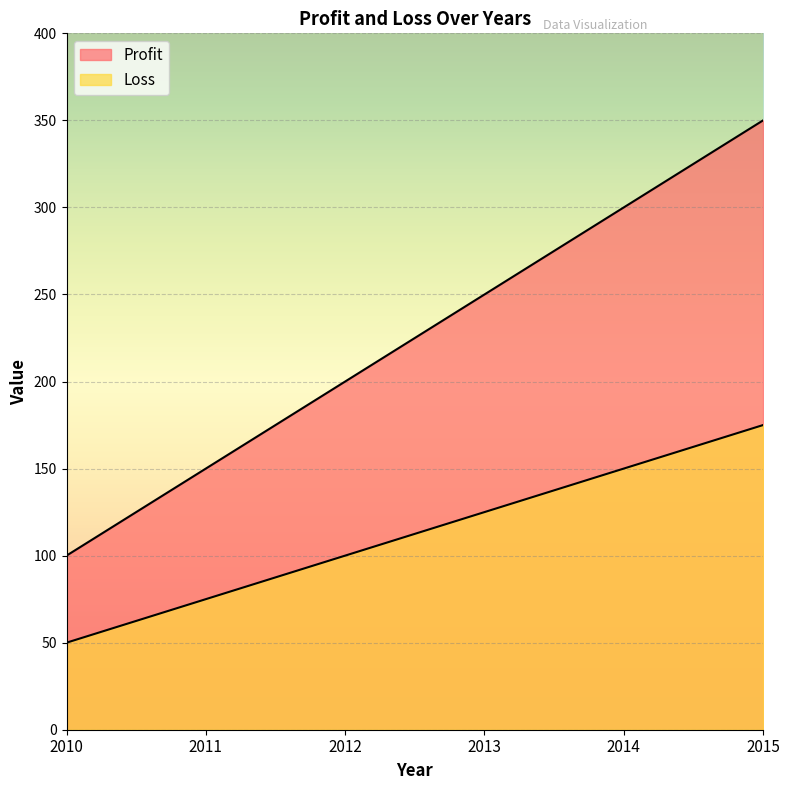

What is the difference between the maximum and minimum values in the Loss series?

125